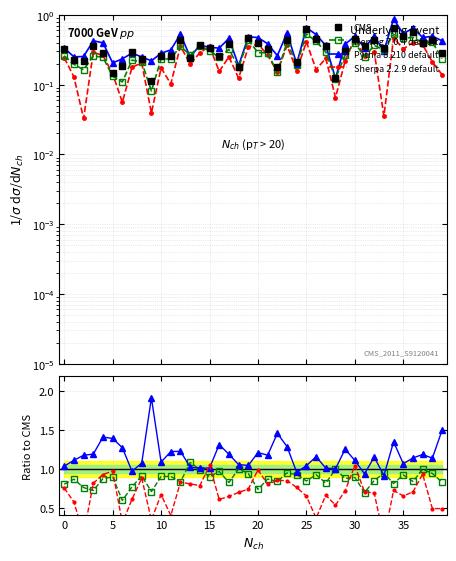

At which category is the sum across all series the highest?

34